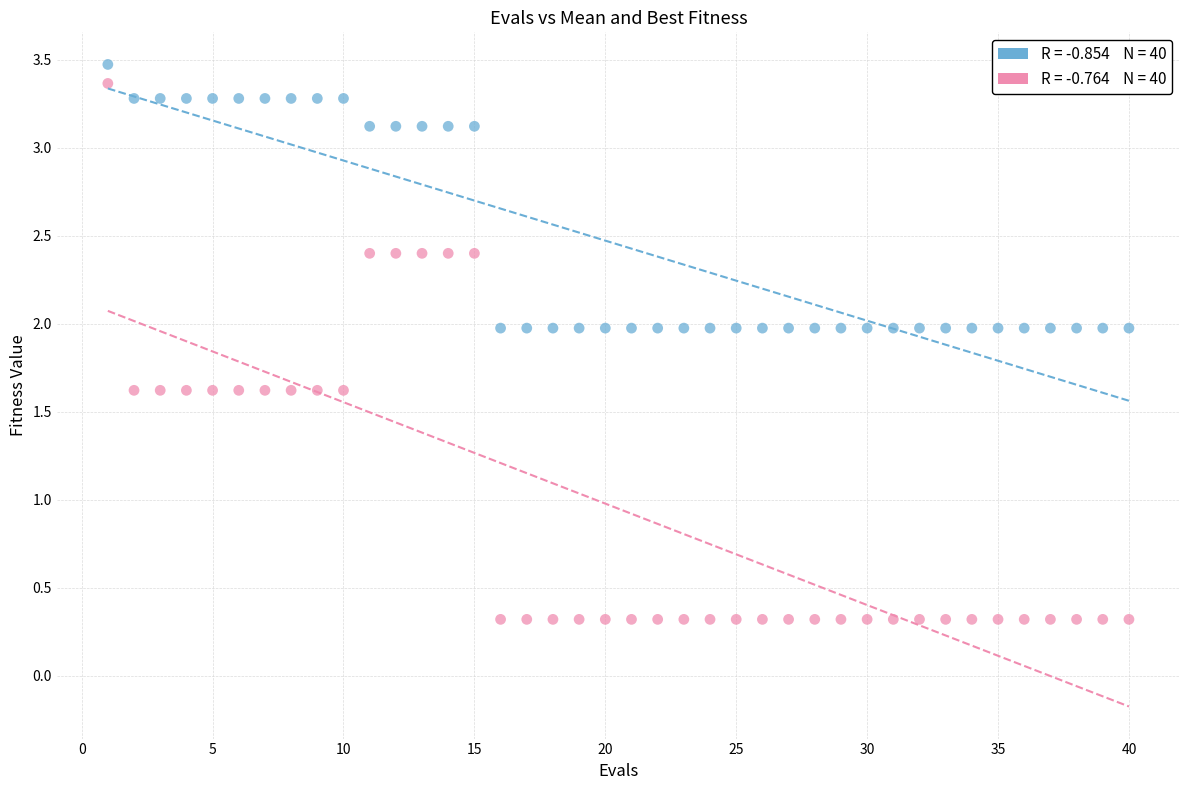

Across all data points, what is the range of Y values (max minus min)?

3.2